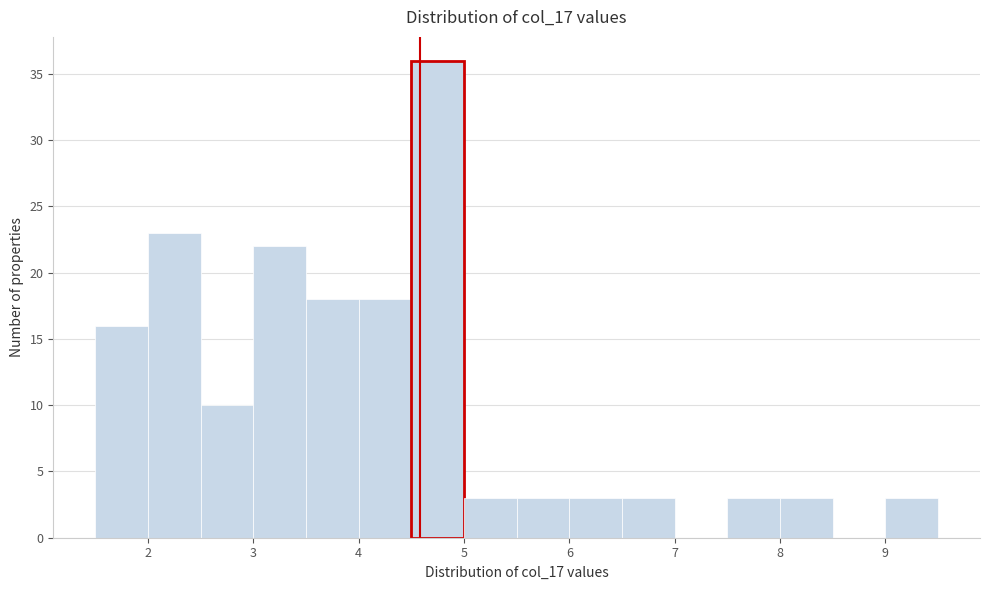

Over which range of the x-axis is the bar tallest?

4.5 to 5.0